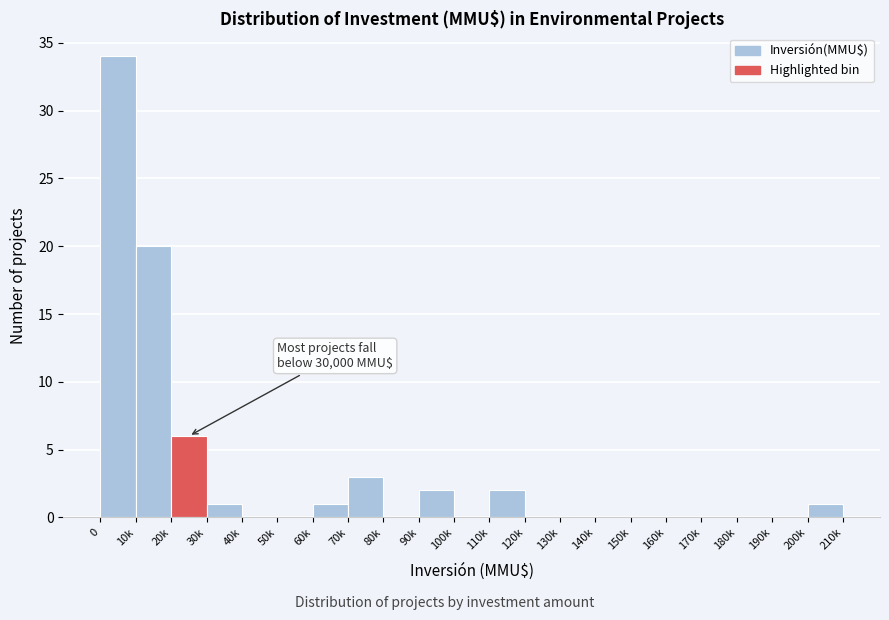

Reading left to right, list all the values displayed in this chart.

0=34	10k=20	20k=6	30k=1	40k=0	50k=0	60k=1	70k=3	80k=0	90k=2	100k=0	110k=2	120k=0	130k=0	140k=0	150k=0	160k=0	170k=0	180k=0	190k=0	200k=1